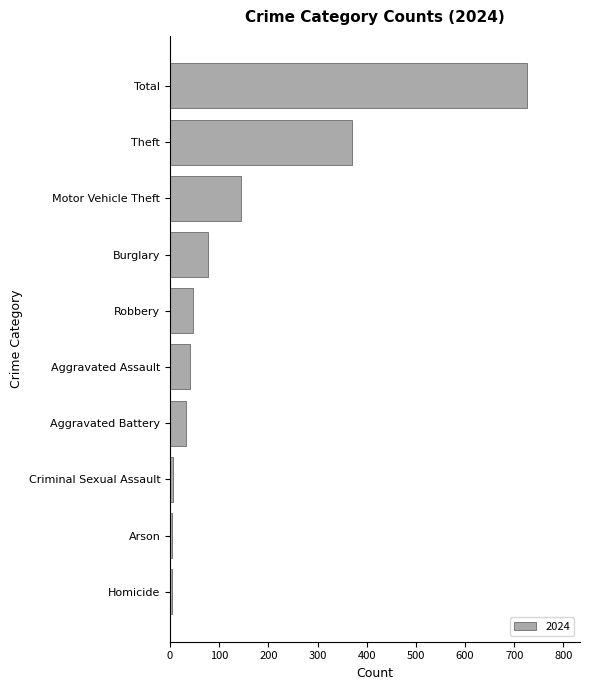

Are the bars horizontal?

Yes